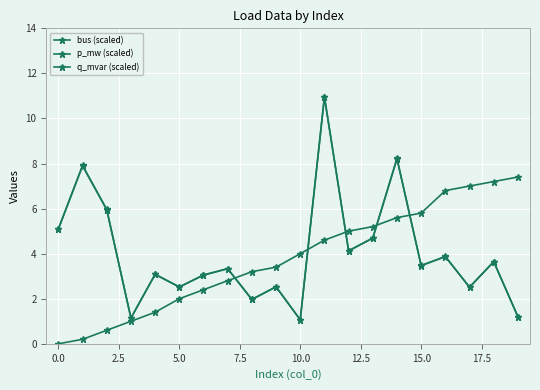

Count the number of categories in the chart.

20